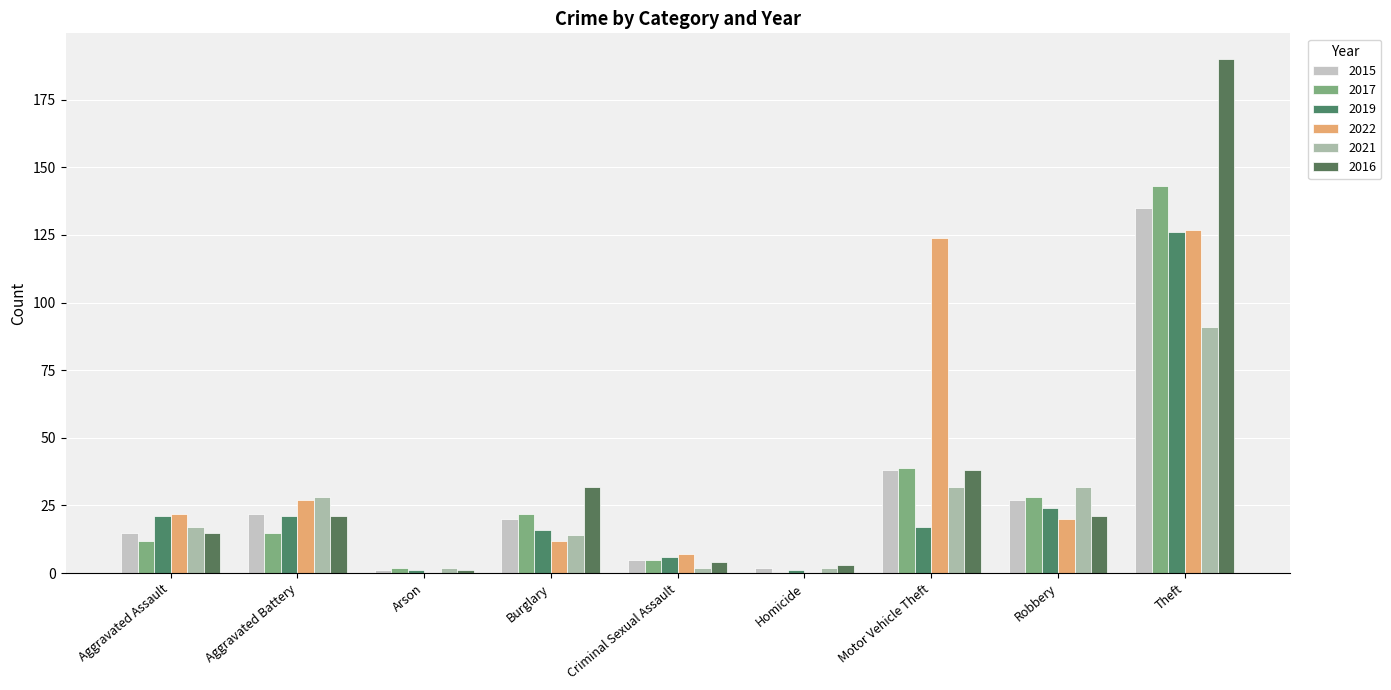

What is the label of the 7th bar from the left?

Motor Vehicle Theft